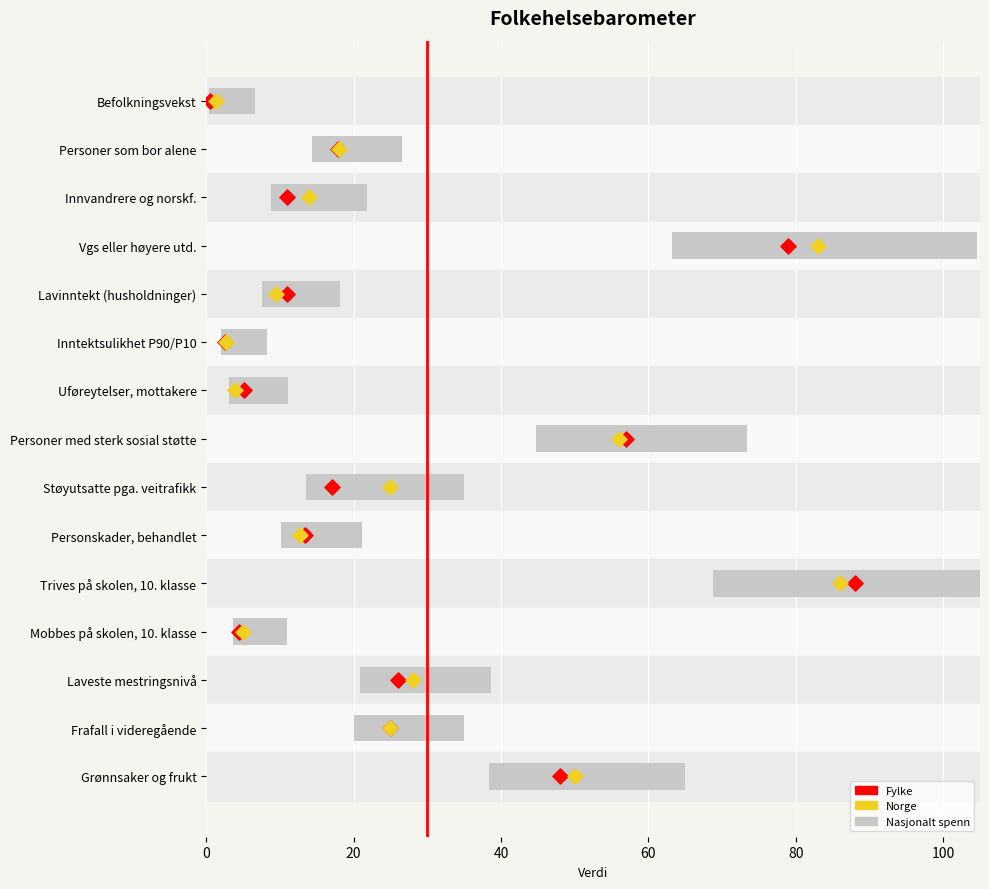

Between 0 and 20, which is larger?

20